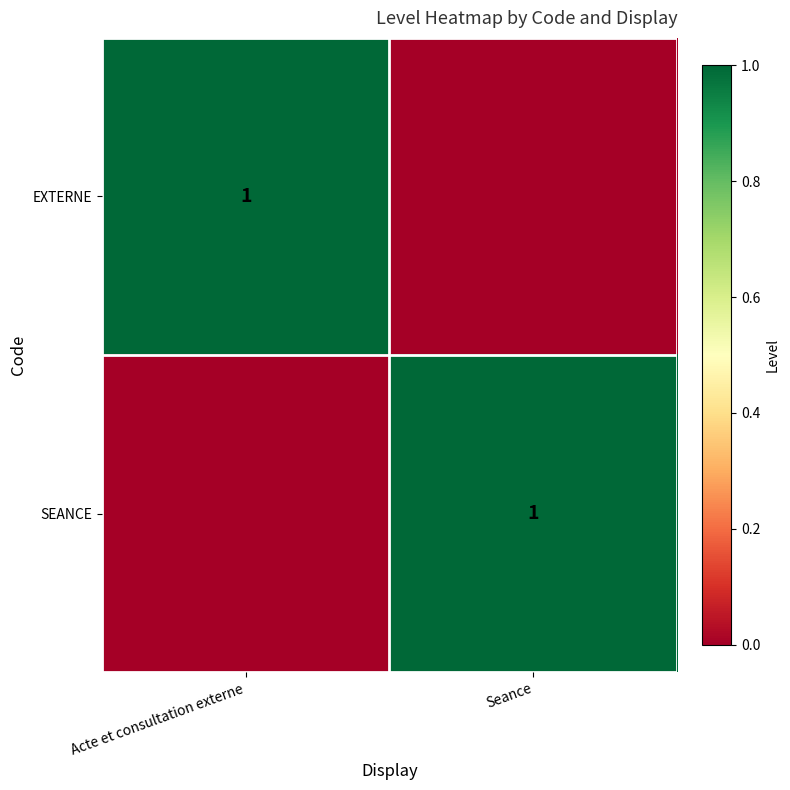

The value of EXTERNE at Acte et consultation externe is 1. True or false?

True